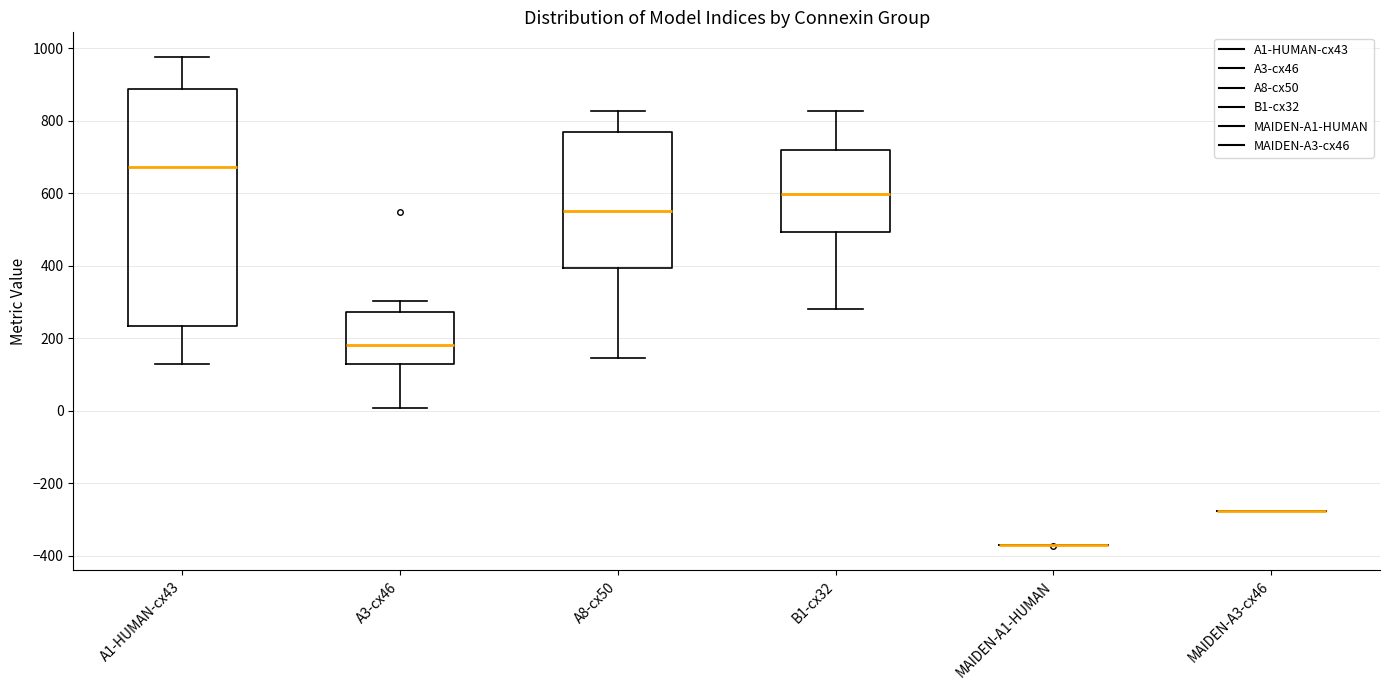

Reading left to right, read every box against the y-axis: the position of its median line, the range the box covers, and the ends of its whiskers. The values are not printed on the chart, so give them approximately, as read against the axis.

A1-HUMAN-cx43: median 680, box 240 to 880, whiskers 140 to 980
A3-cx46: median 180, box 140 to 280, whiskers 0 to 300
A8-cx50: median 560, box 400 to 760, whiskers 140 to 820
B1-cx32: median 600, box 500 to 720, whiskers 280 to 820
MAIDEN-A1-HUMAN: box collapsed to a line at -360, whiskers -380 to -360
MAIDEN-A3-cx46: box collapsed to a line at -280, whiskers -280 to -280